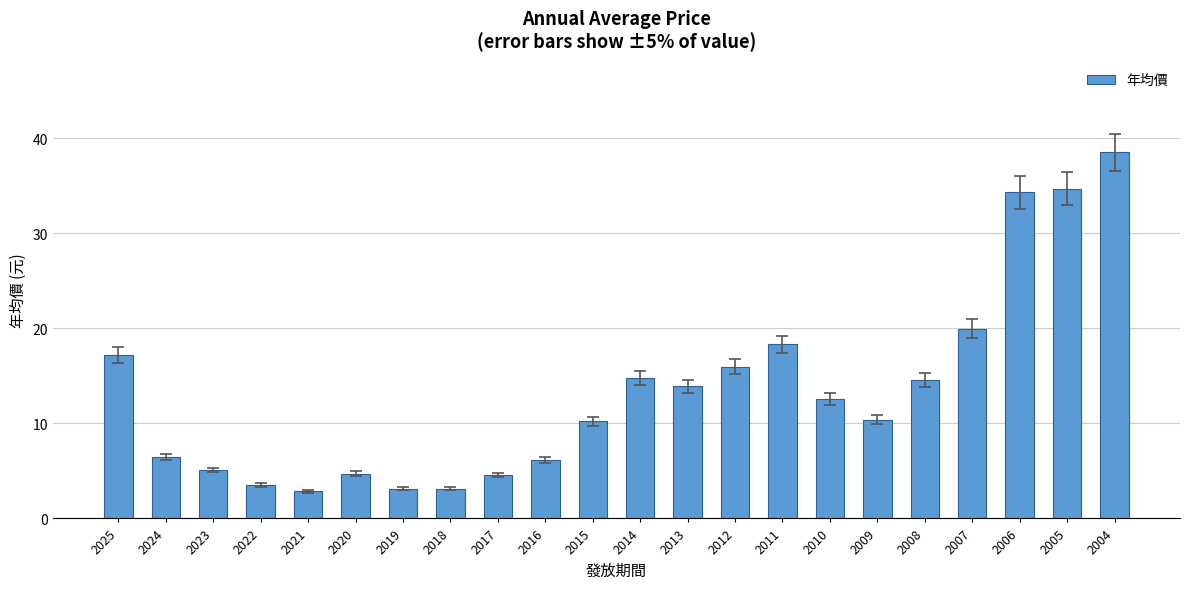

What is the greatest value displayed?

38.5